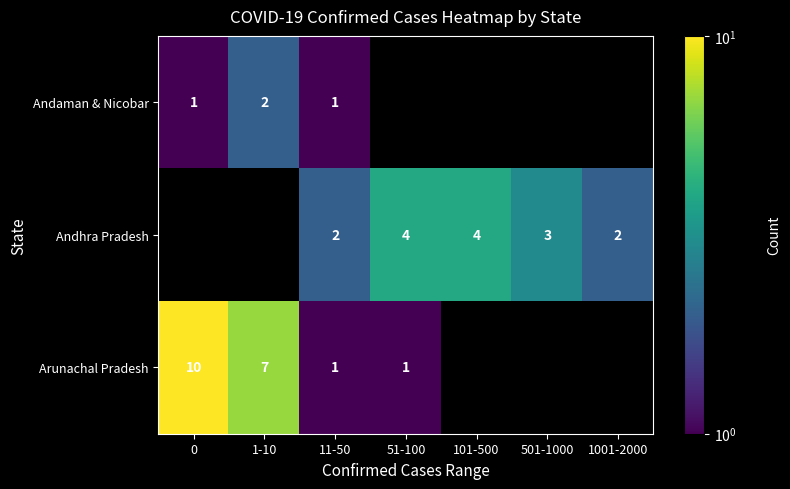

What is the total value across all series at 1001-2000?

2